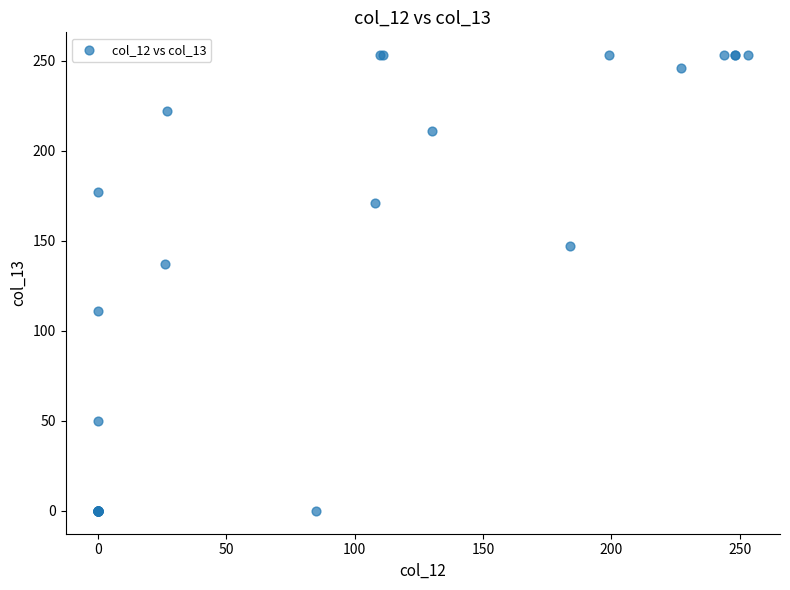

What Y value in the scatter plot is closest to 126?

137